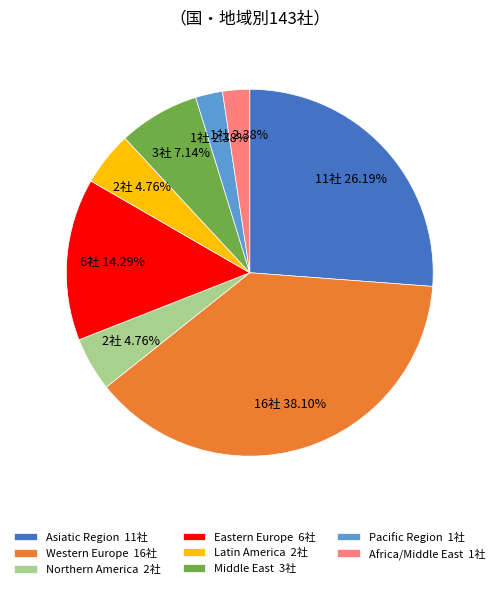

Which has a higher value, Pacific Region 1社 or Latin America 2社?

Latin America 2社